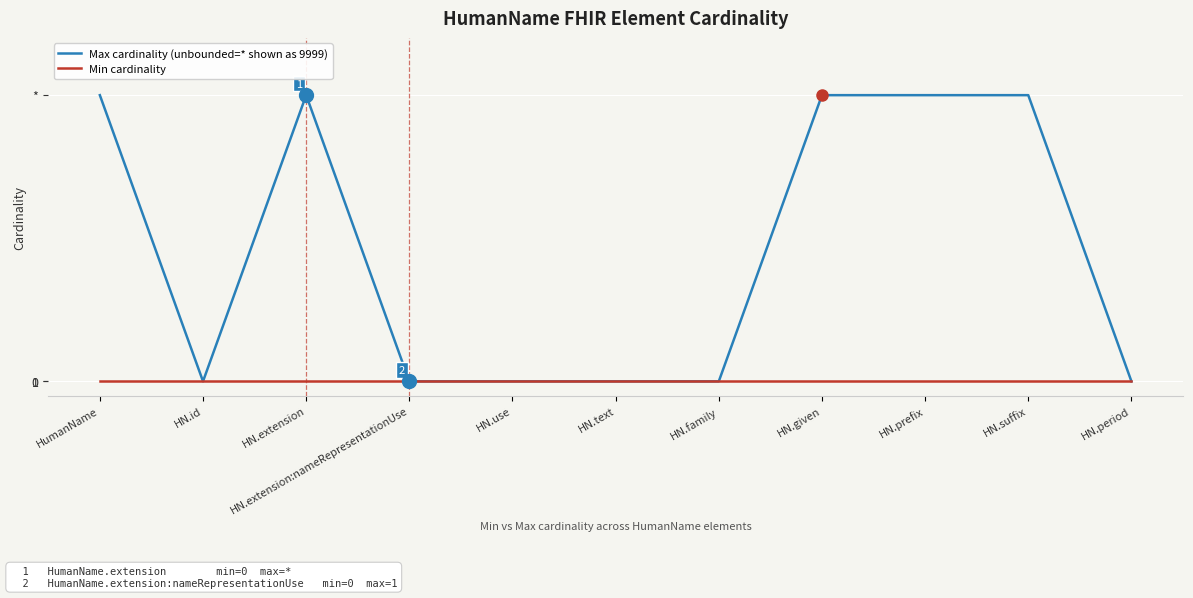

At which label does Max cardinality (unbounded=* shown as 9999) reach its peak?

HumanName